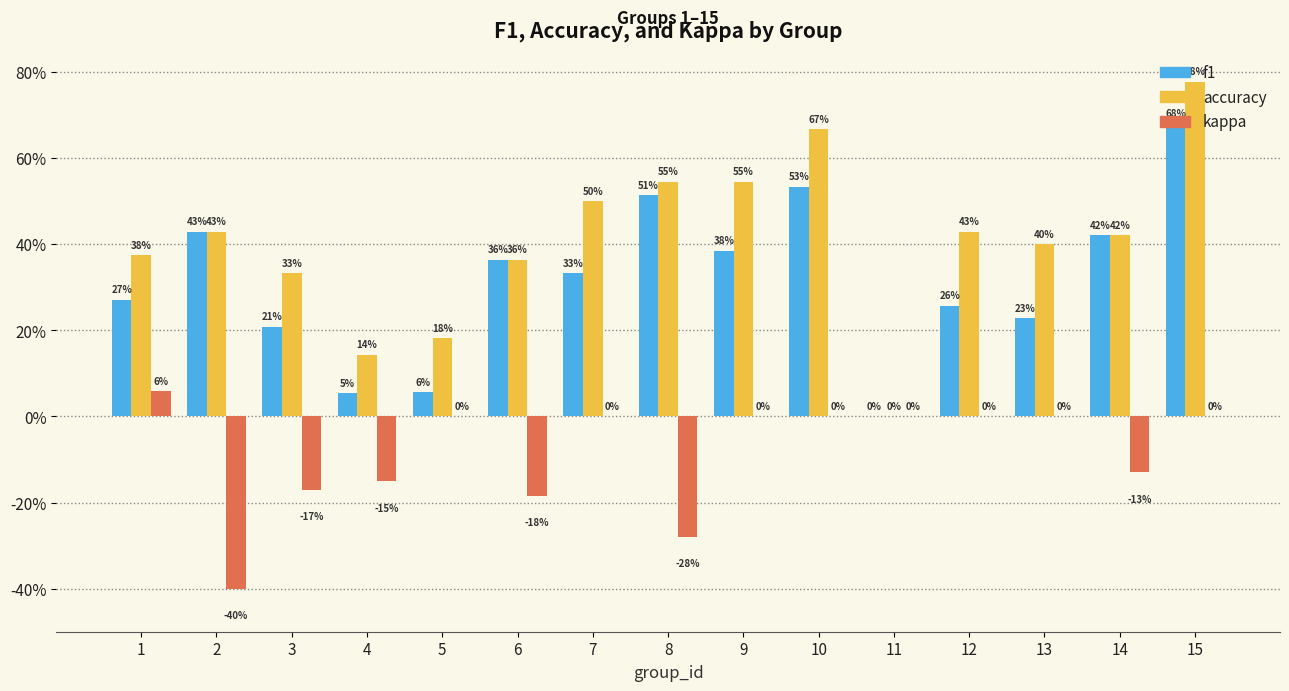

Between 2 and 8, which series saw the biggest shift?

kappa